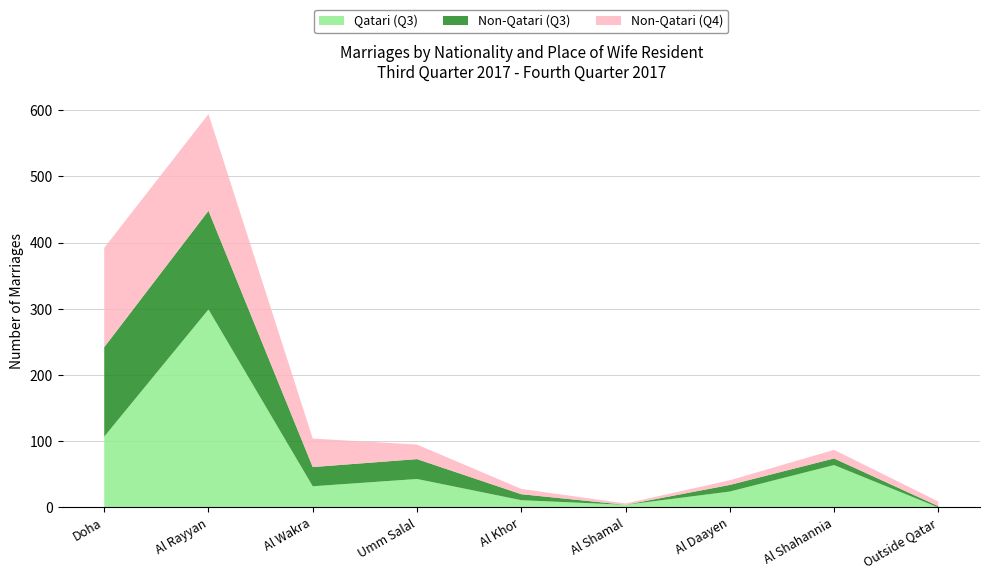

Reading left to right, what are all the values shown in this chart?

Qatari (Q3): 107	299	32	43	11	4	24	64	0
Non-Qatari (Q3): 135	149	29	30	9	0	10	10	2
Non-Qatari (Q4): 150	146	43	22	8	2	7	13	7